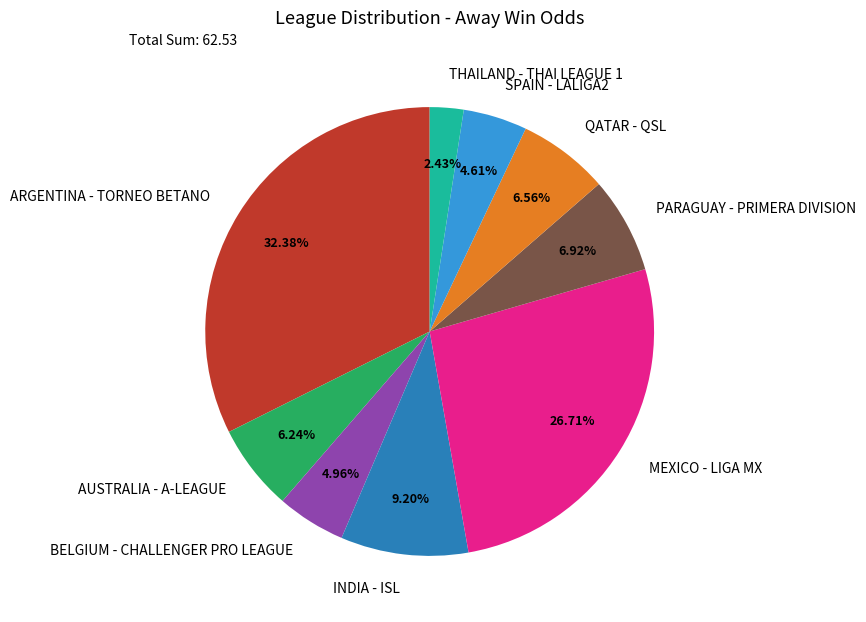

Which category has the smallest portion of the pie?

THAILAND - THAI LEAGUE 1